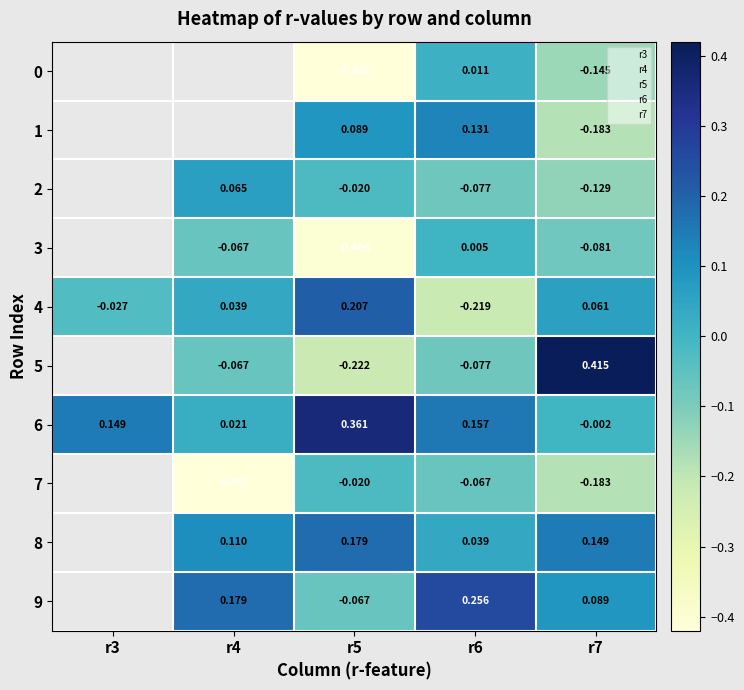

What is the total value across all series at r5?

-0.5